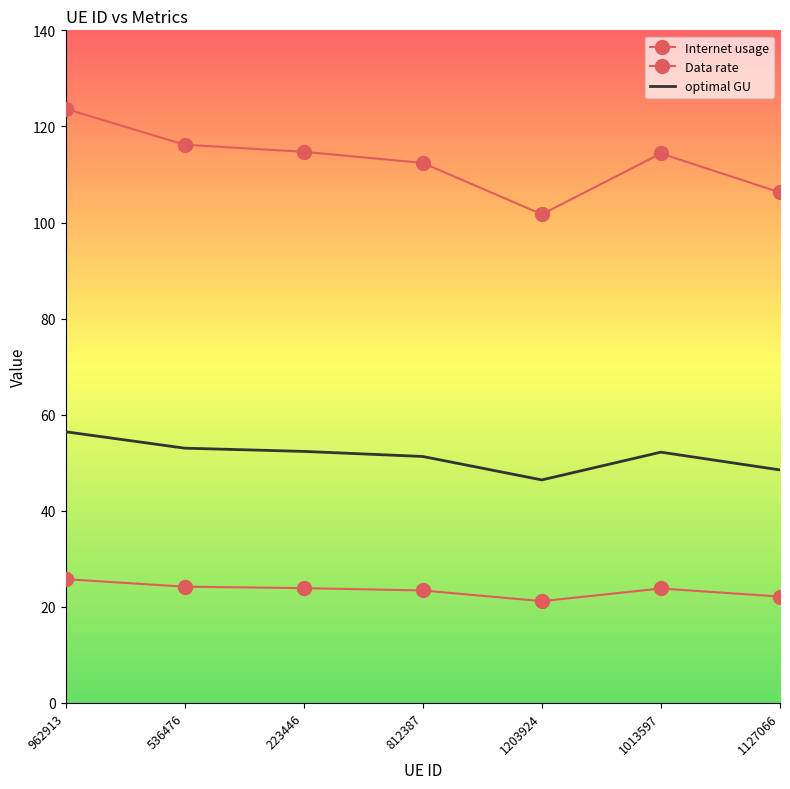

Is this an area chart (filled region under the line)?

No